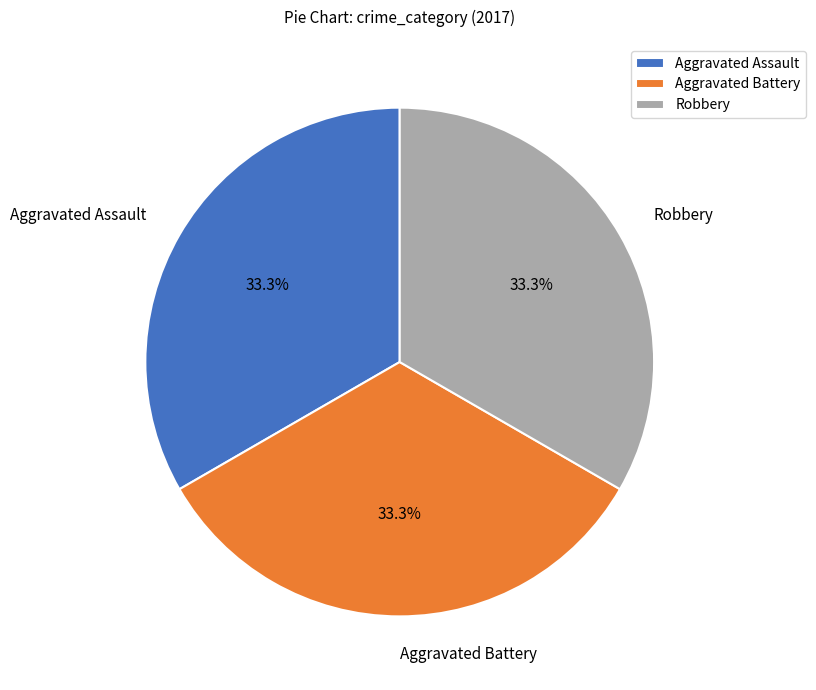

To the nearest percent, what is the difference between the largest and smallest slice percentages?

0%